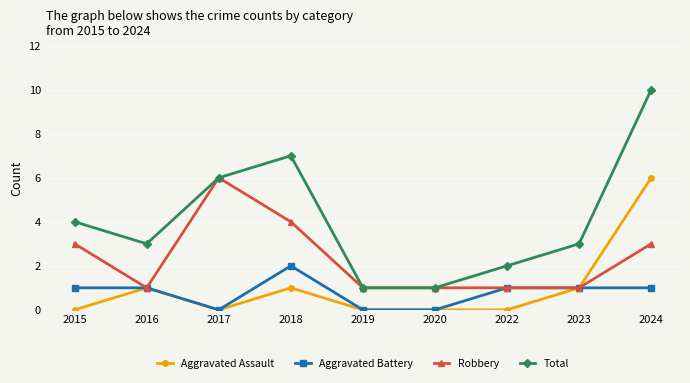

How many Total values are between 2 and 6?

5